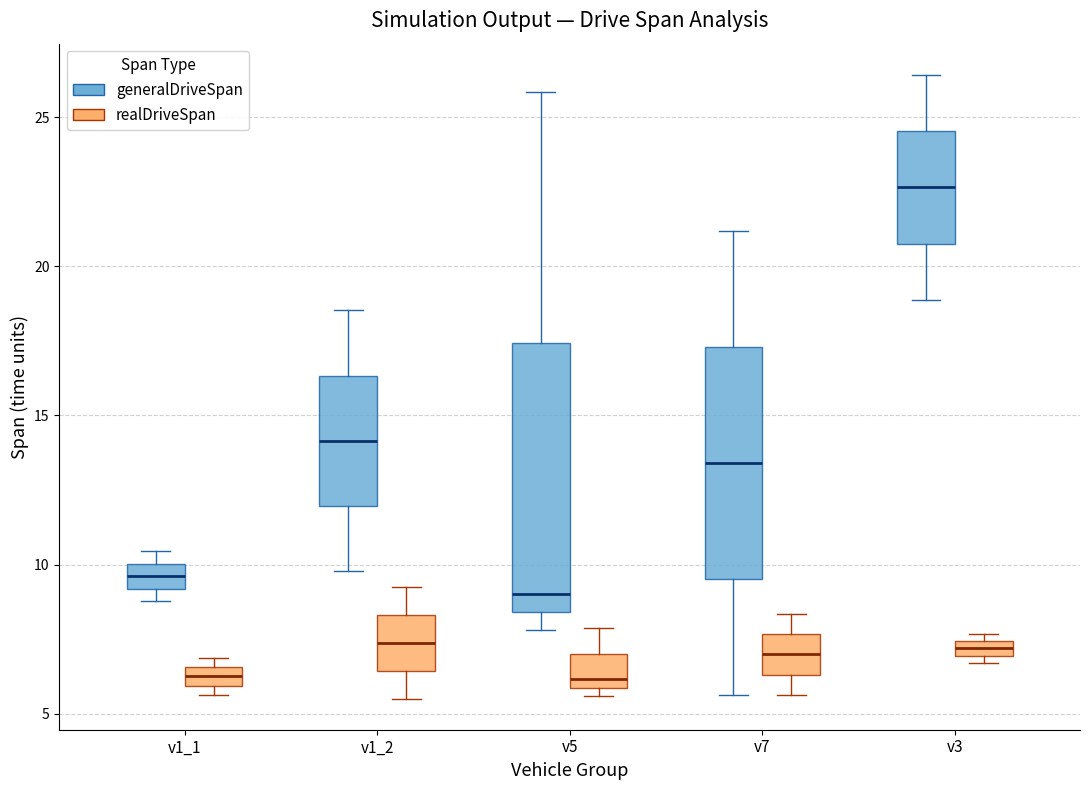

Comparing the boxes themselves (not the whiskers), which one is the tallest?

v5 (generalDriveSpan)